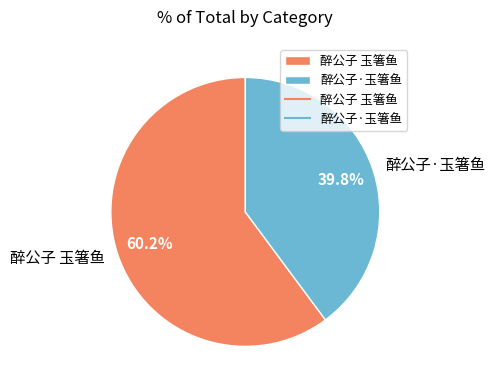

True or false: 醉公子·玉箸鱼 accounts for 40% of the total.

True